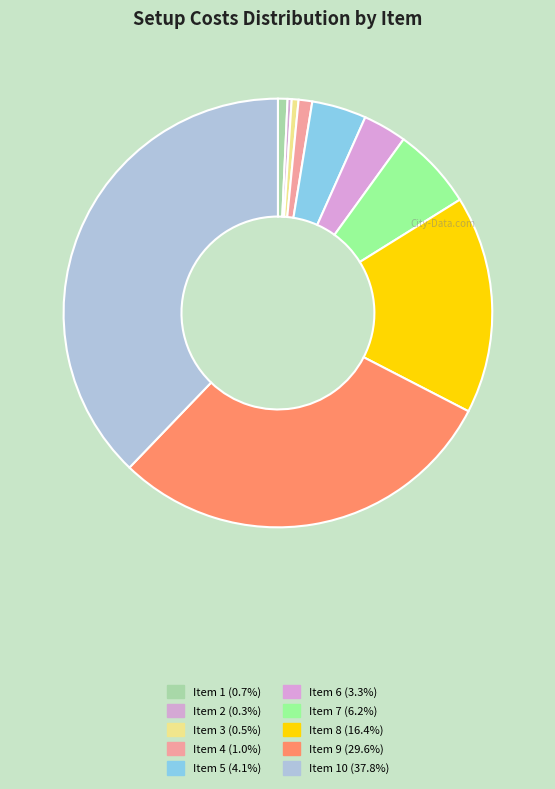

Count the number of slices in the pie.

10